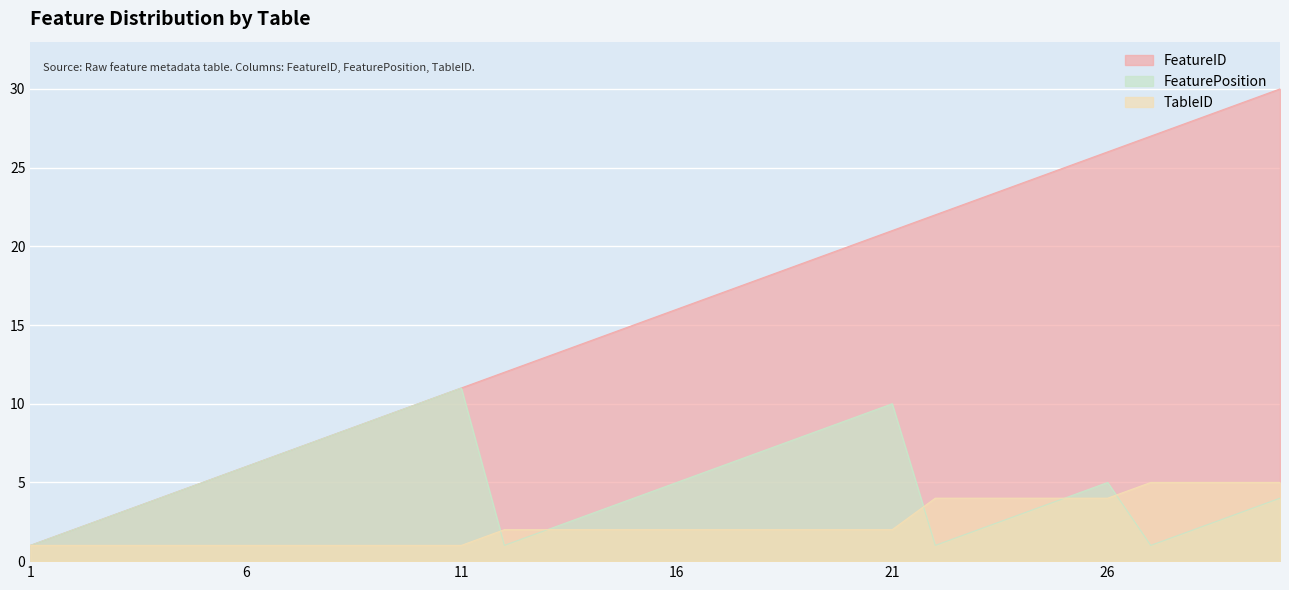

Which series has the largest range (max minus min)?

FeatureID